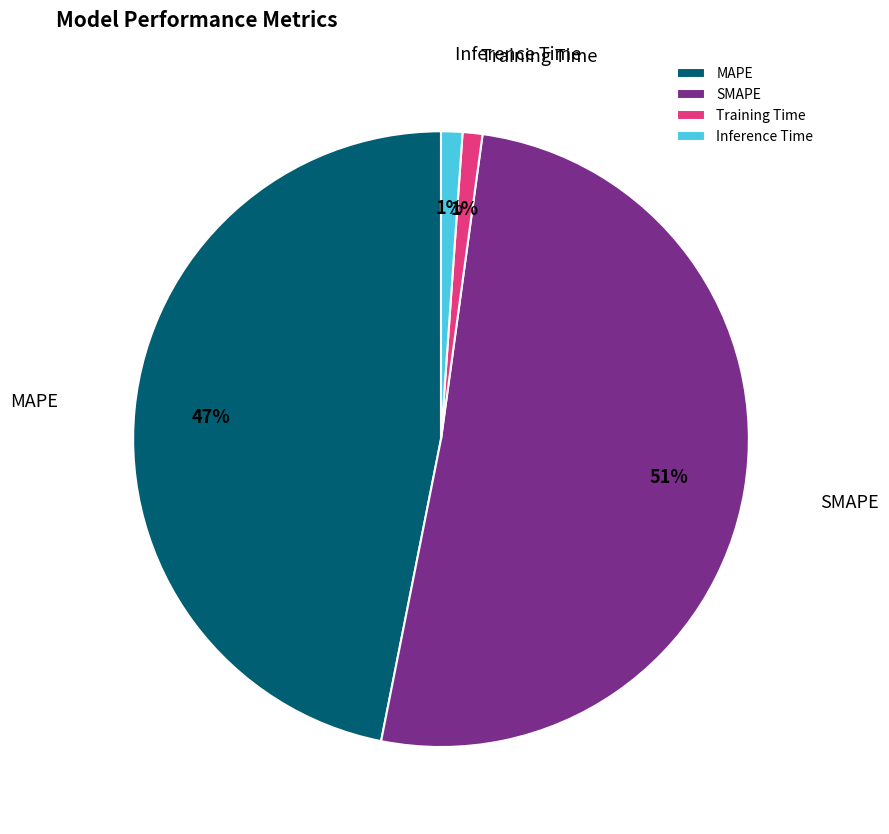

Which slice is the largest?

SMAPE